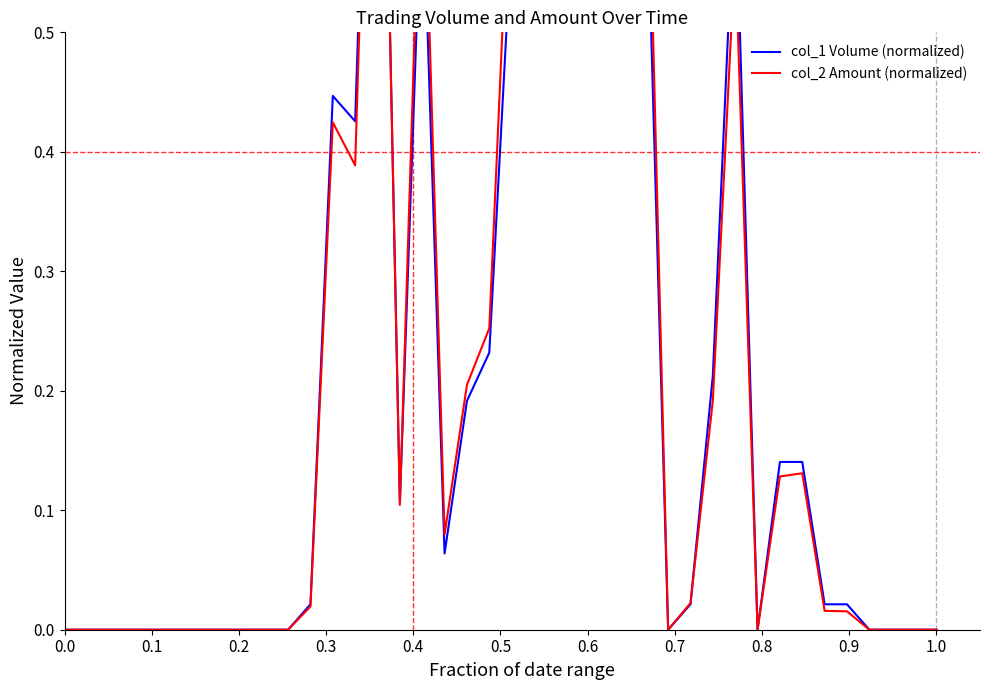

Is the value of col_1 Volume (normalized) at 29 greater than the value of col_2 Amount (normalized) at 22?

No